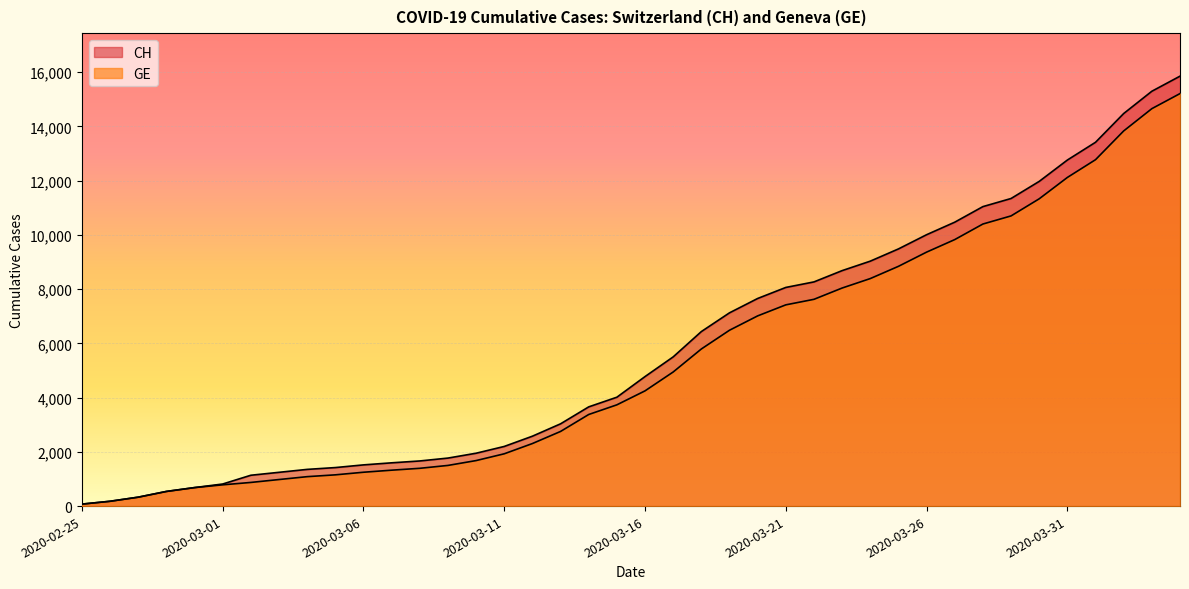

What is the difference between the CH values at 2020-03-20 and 2020-03-14?

3996